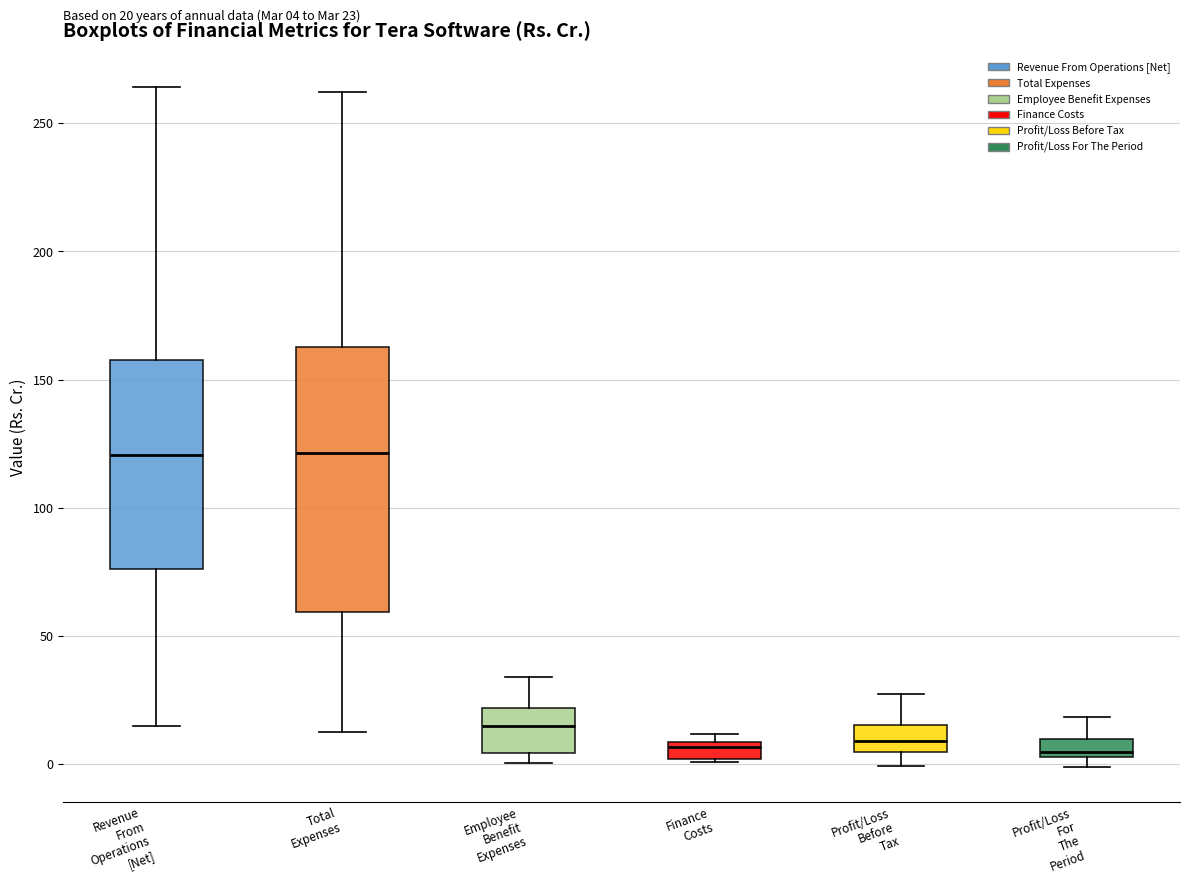

Which box is the tallest, from its lower edge to its upper edge?

Total Expenses